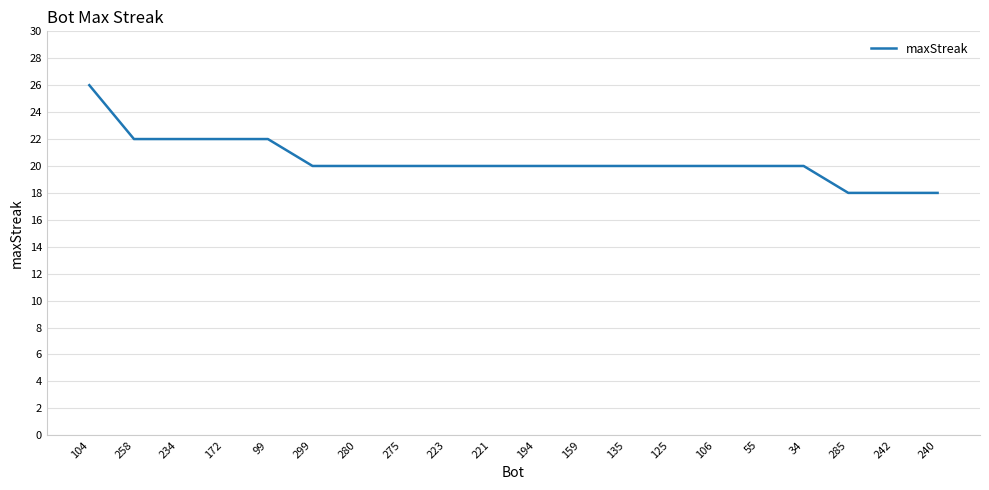

How many lines are shown in the chart?

1